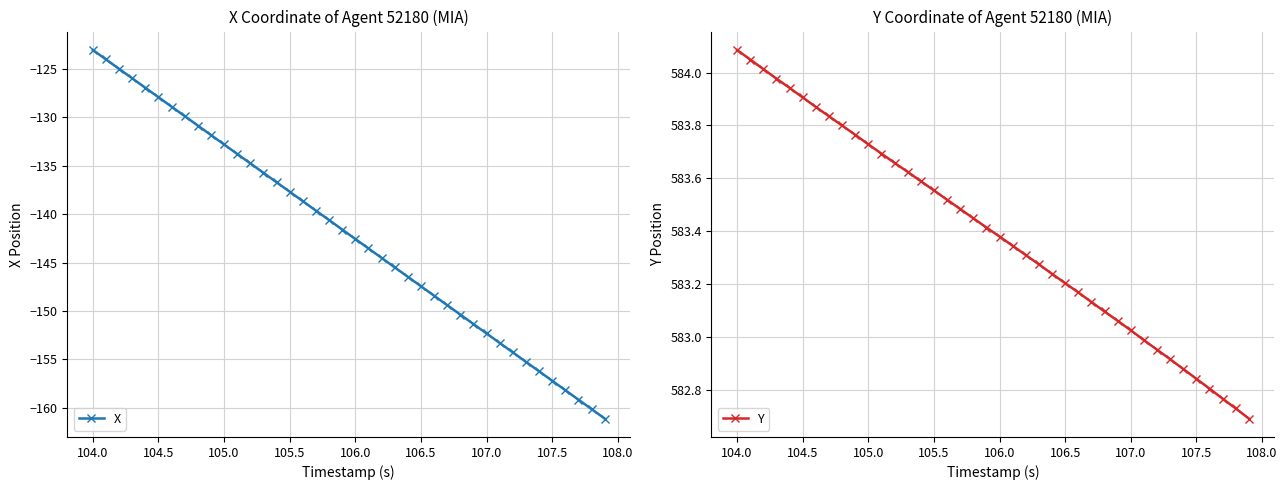

What is the minimum value for X?

-161.1